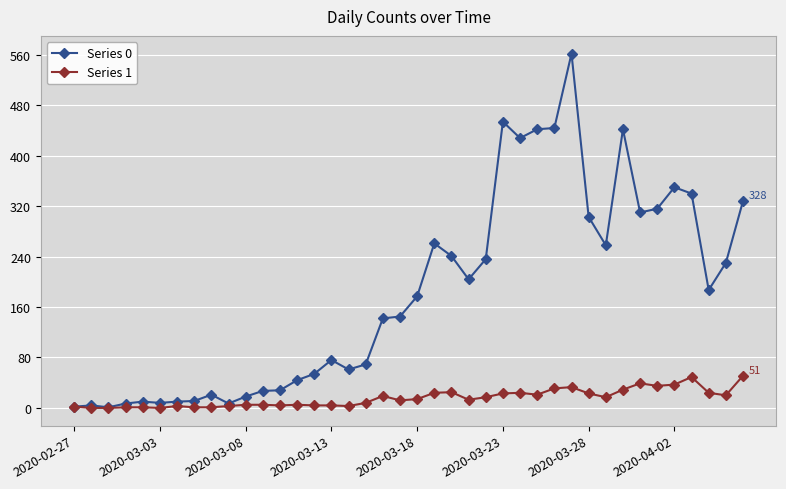

Which series has the largest total across all categories?

Series 0